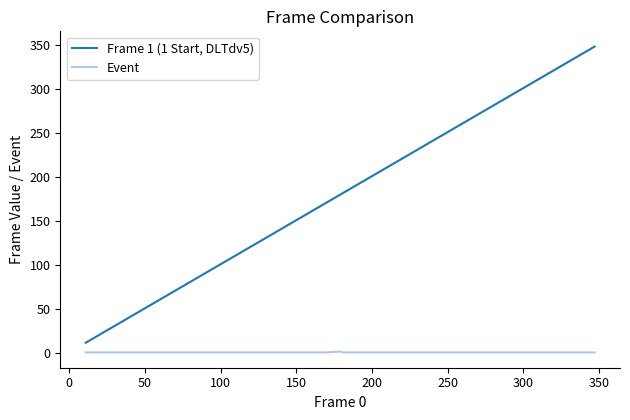

Which series has the largest total across all categories?

Frame 1 (1 Start, DLTdv5)